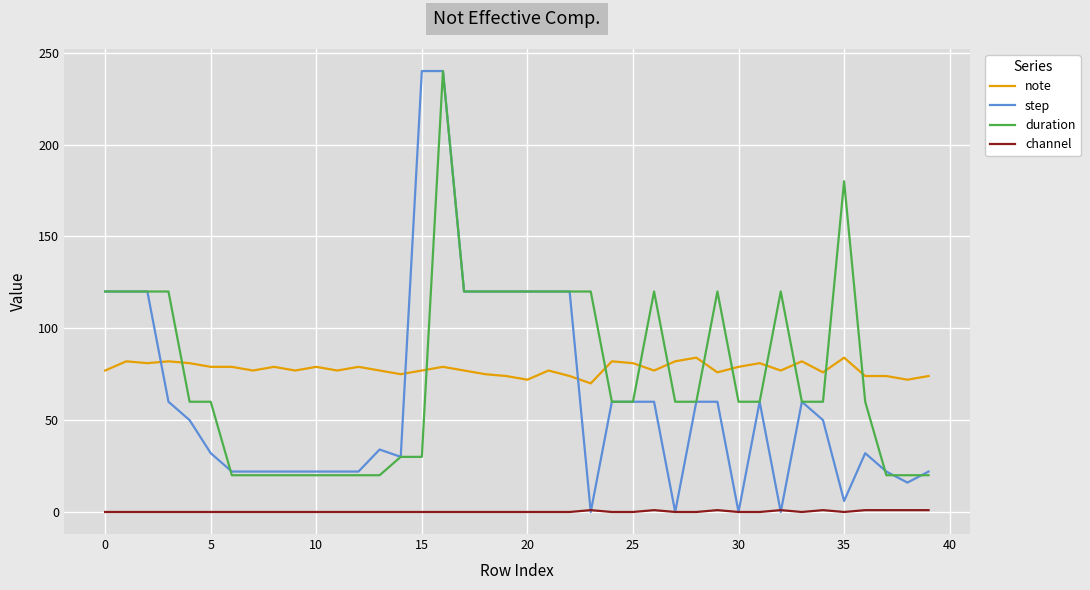

What are all the series names shown in the legend?

note, step, duration, channel